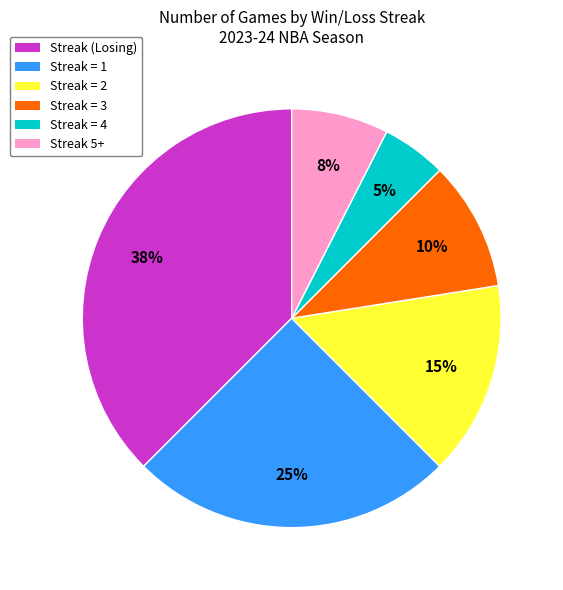

Count the number of slices in the pie.

6